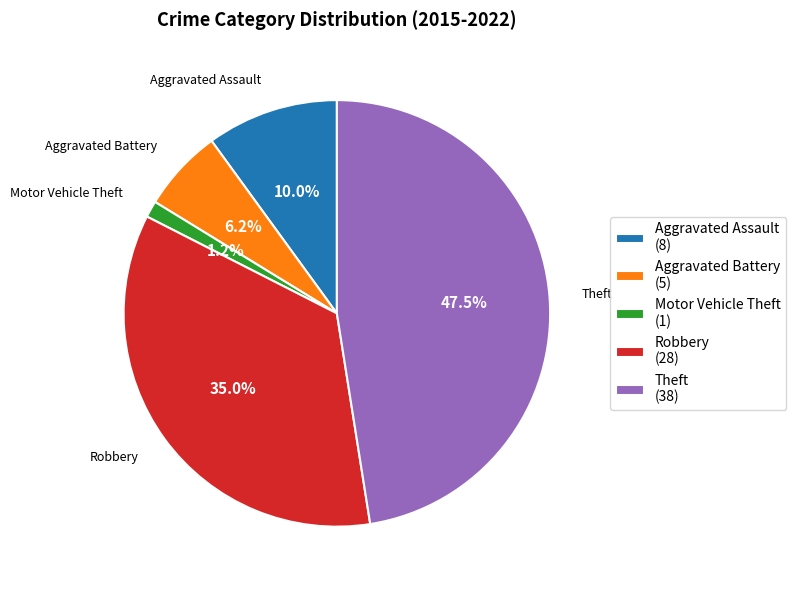

Which slice is the largest?

Theft